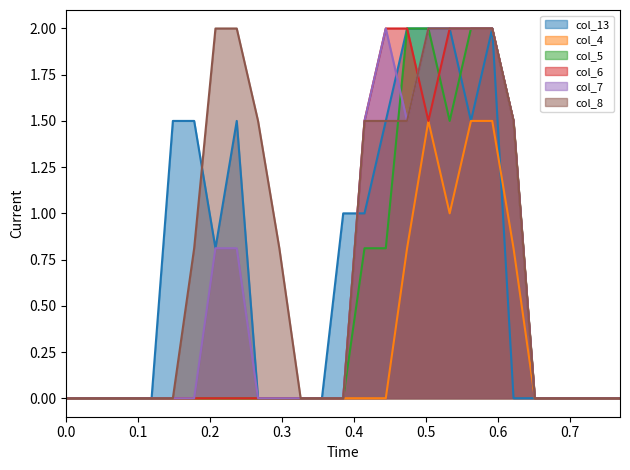

Which series has the largest total across all categories?

col_8